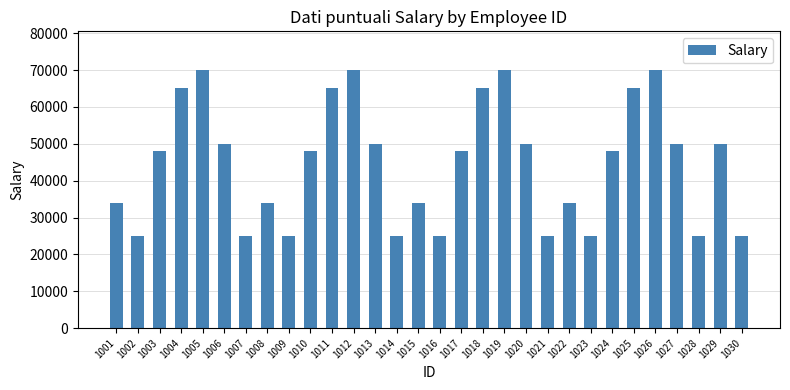

Reading right to left, transcribe all the data shown in this chart.

25000	50000	25000	50000	70000	65000	48000	25000	34000	25000	50000	70000	65000	48000	25000	34000	25000	50000	70000	65000	48000	25000	34000	25000	50000	70000	65000	48000	25000	34000